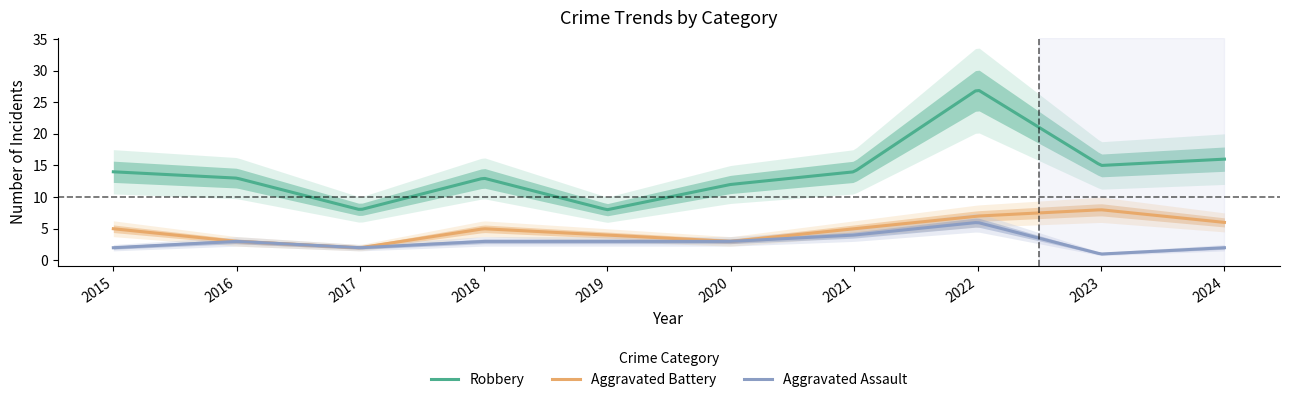

What is the highest value of the Aggravated Battery series?

8.0